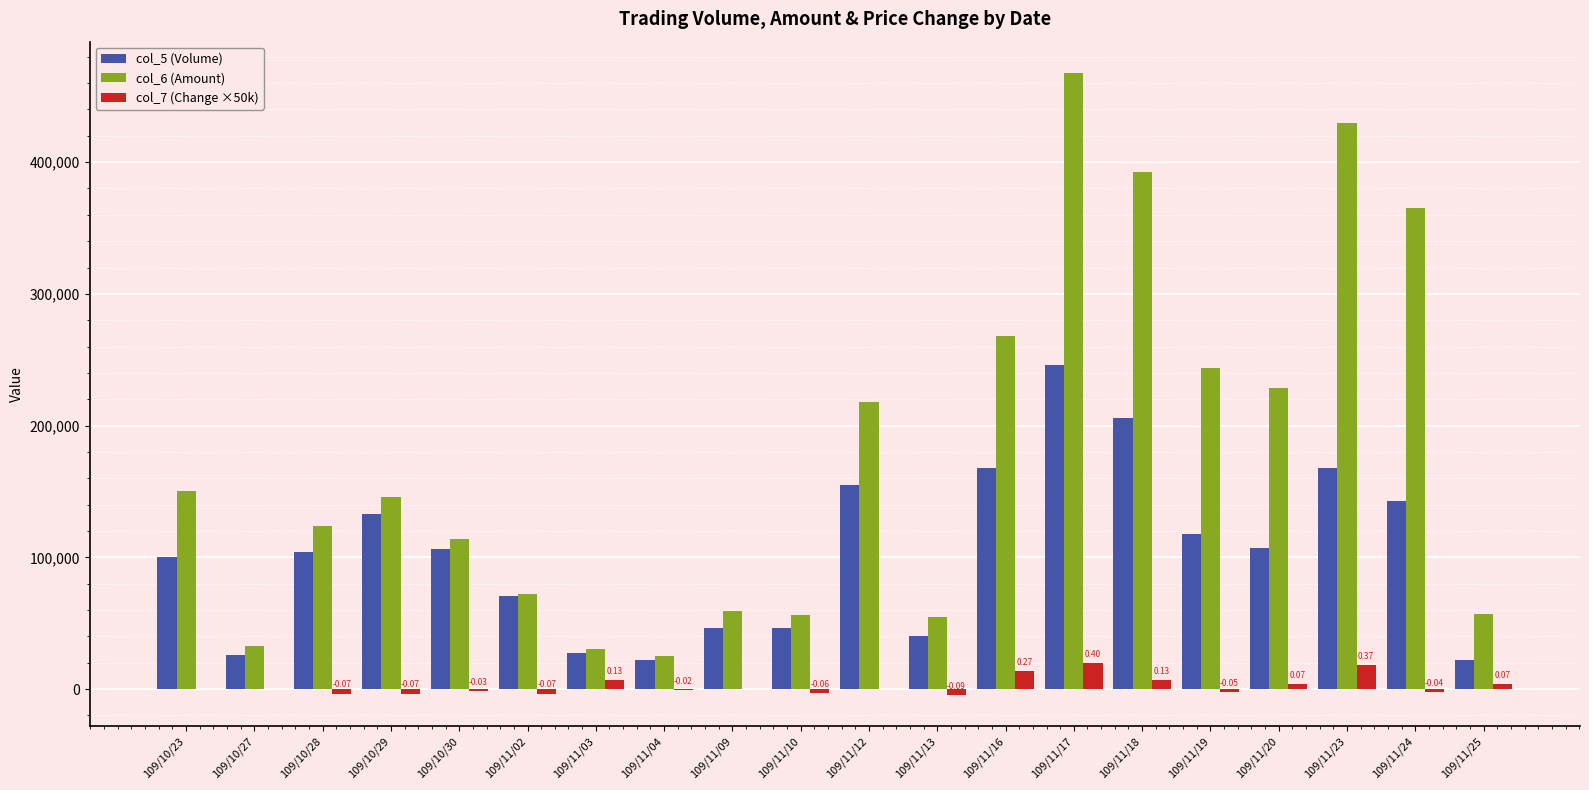

What are all the series names shown in the legend?

col_5 (Volume), col_6 (Amount), col_7 (Change ×50k)